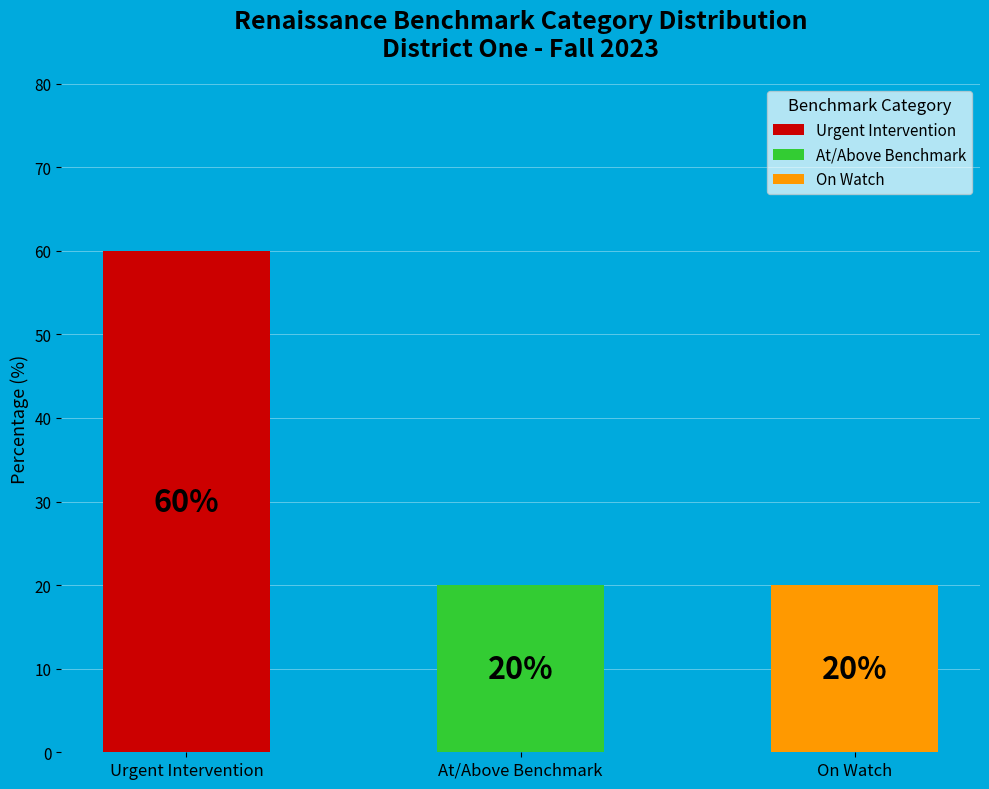

Is it true that Urgent Intervention is 60% of the pie?

True